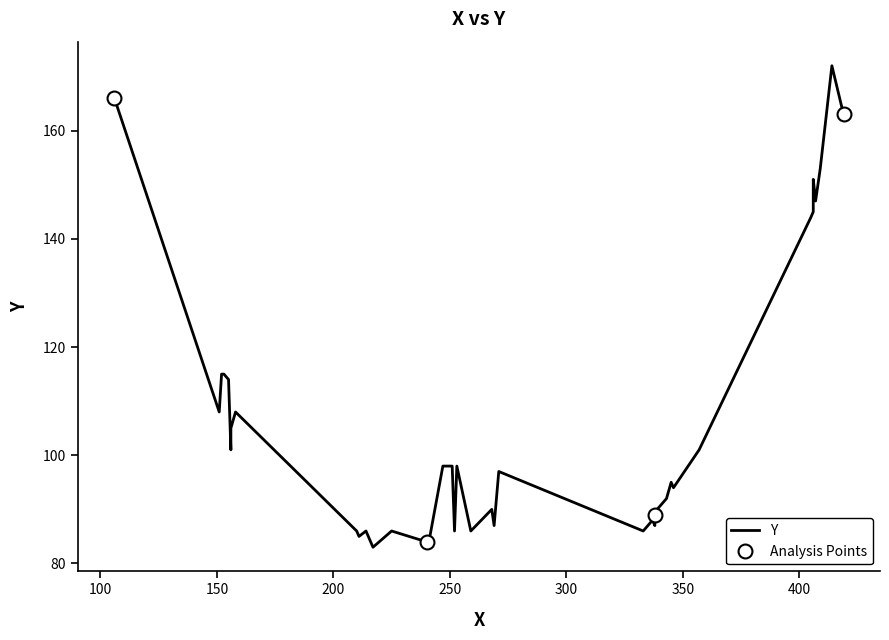

How many data points does each series have?

40